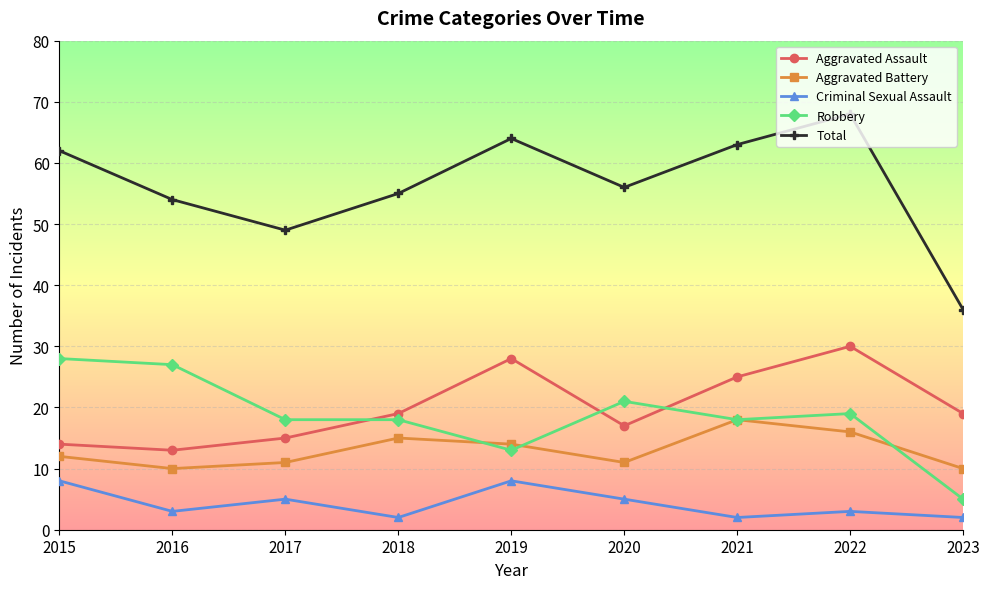

At which label is Total closest to 52?

2016